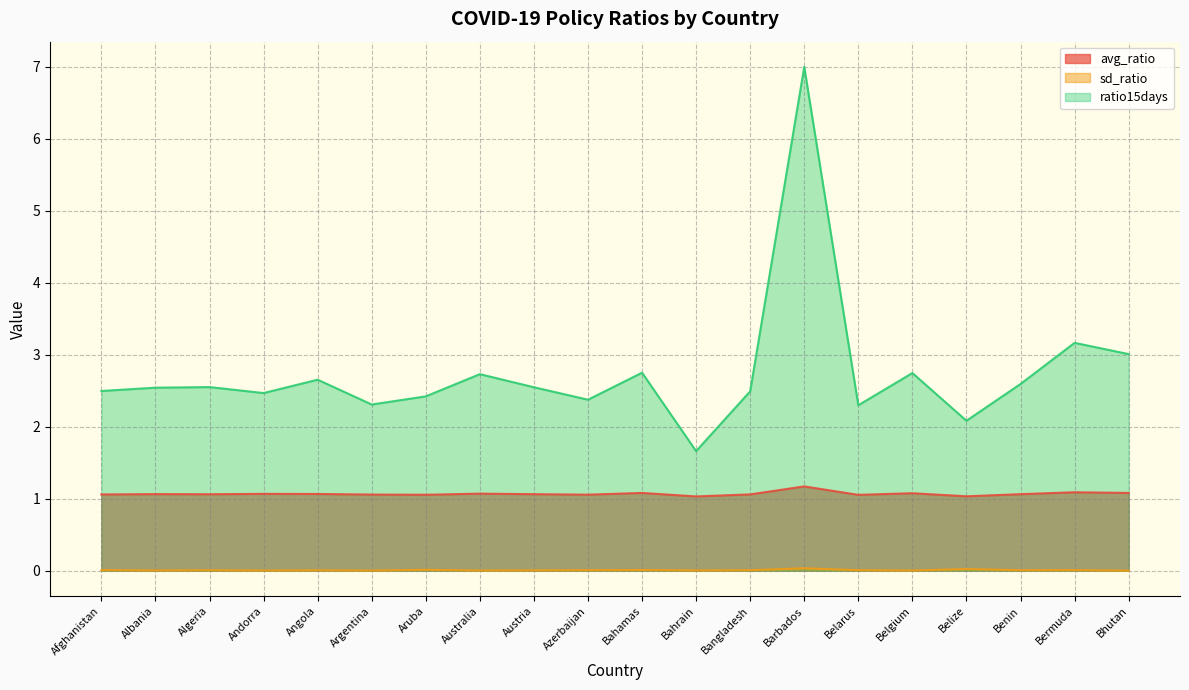

Is the value of avg_ratio at Belarus greater than the value of ratio15days at Bangladesh?

No